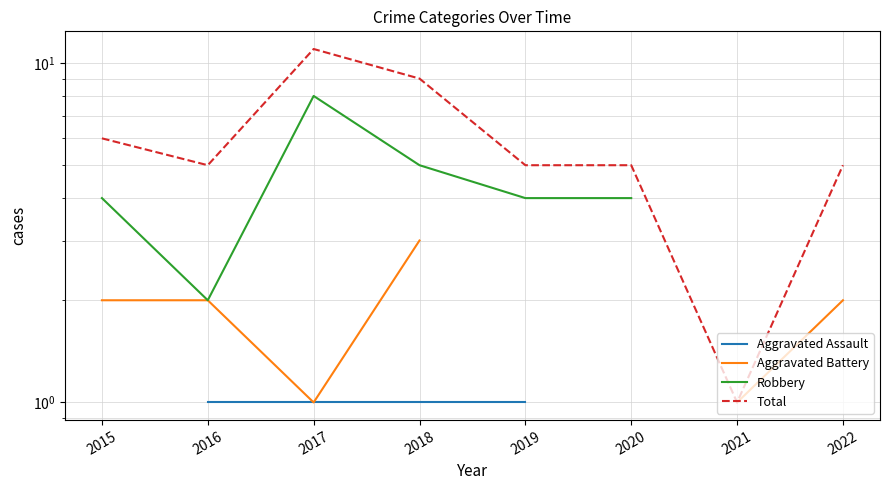

How many lines are shown in the chart?

4